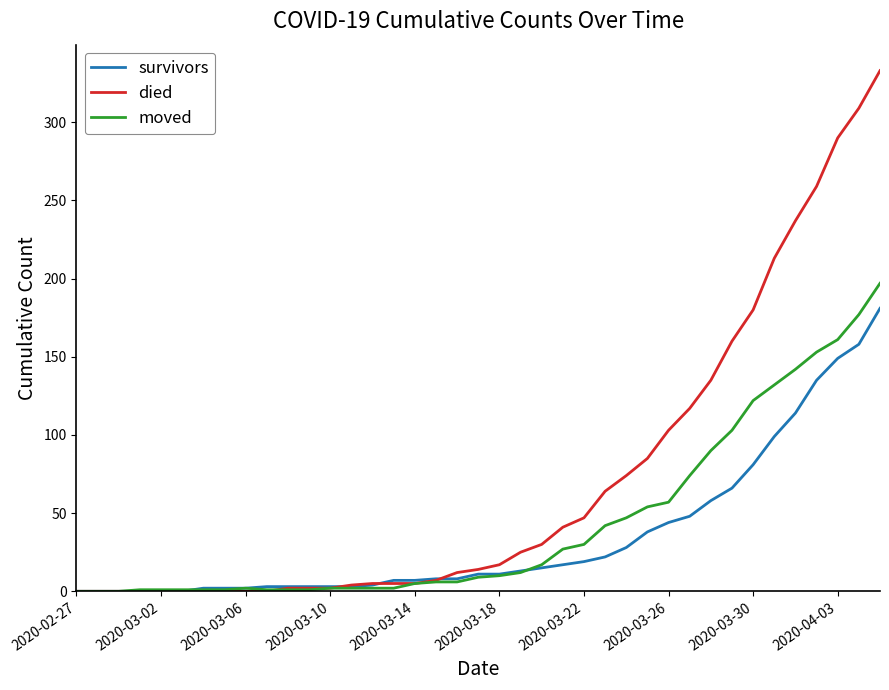

Which series has the largest total across all categories?

died